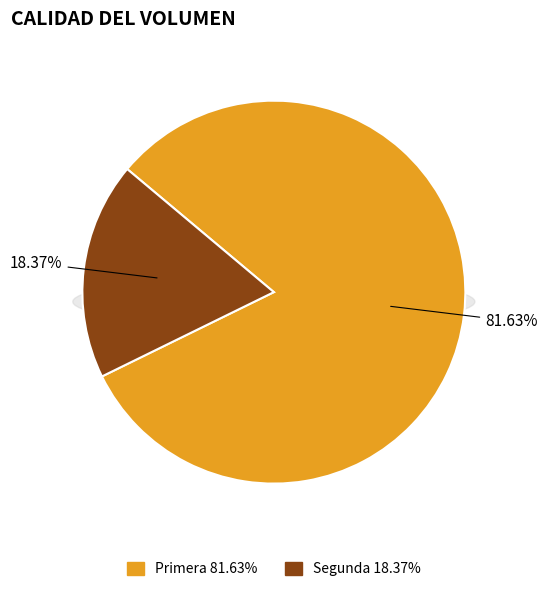

To the nearest percent, what portion does Primera represent?

82%